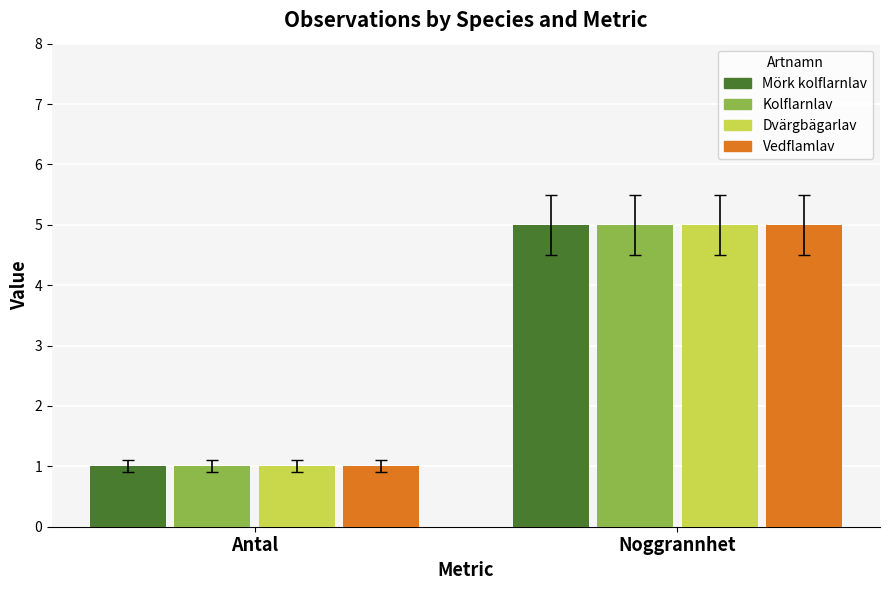

The Mörk kolflarnlav series shows 1 at Antal. True or false?

True